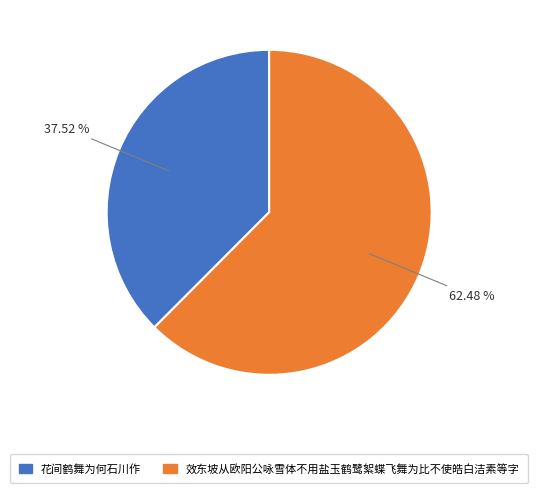

Between 花间鹤舞为何石川作 and 效东坡从欧阳公咏雪体不用盐玉鹤鹭絮蝶飞舞为比不使皓白洁素等字, which is larger?

效东坡从欧阳公咏雪体不用盐玉鹤鹭絮蝶飞舞为比不使皓白洁素等字